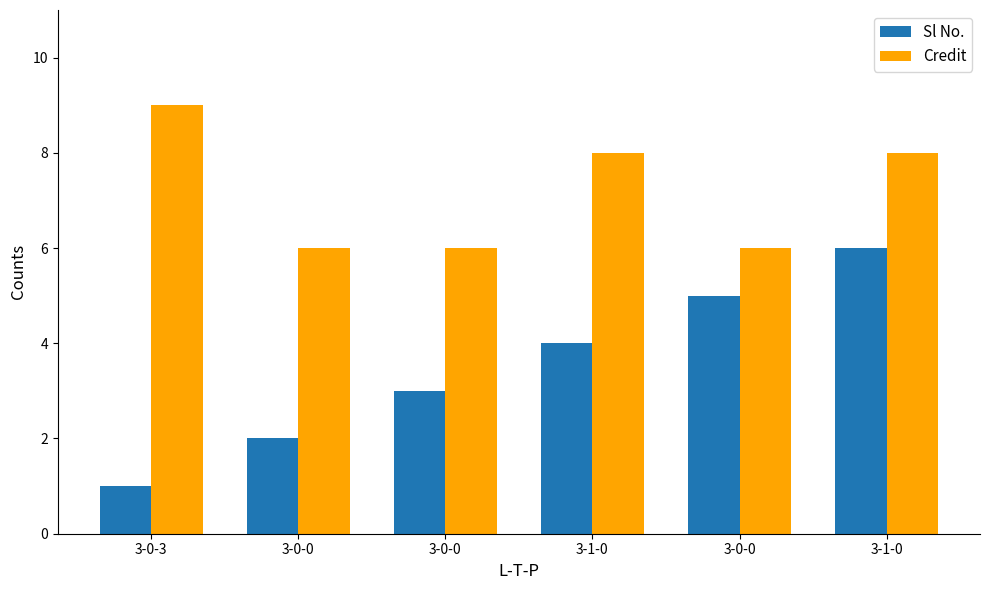

Between 3-0-0 and 3-0-0, which is larger?

3-0-0